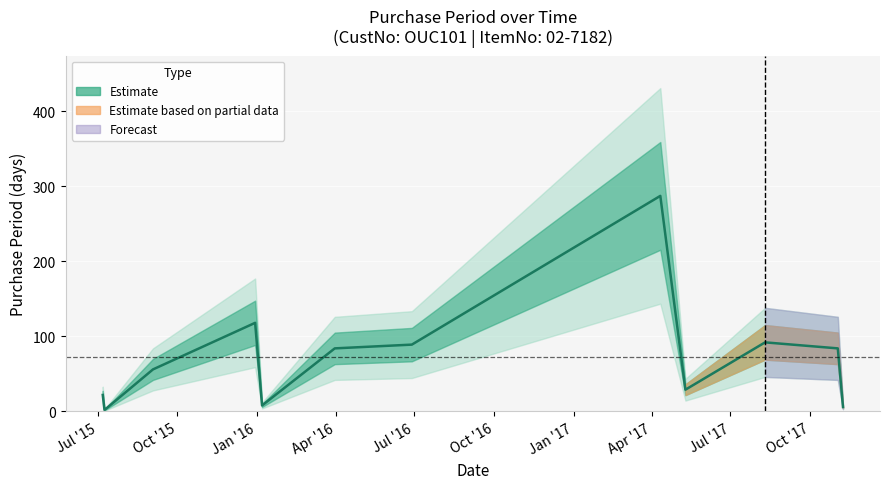

How many lines are shown in the chart?

1